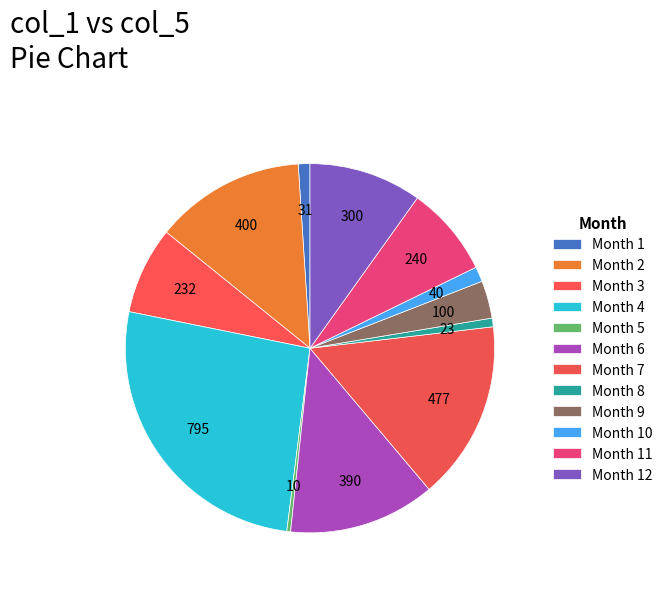

How many segments does this pie chart have?

12